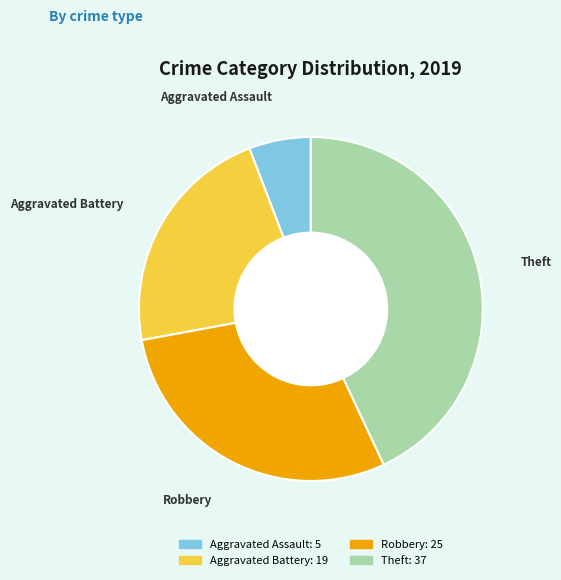

Which has a higher value, Aggravated Assault or Theft?

Theft